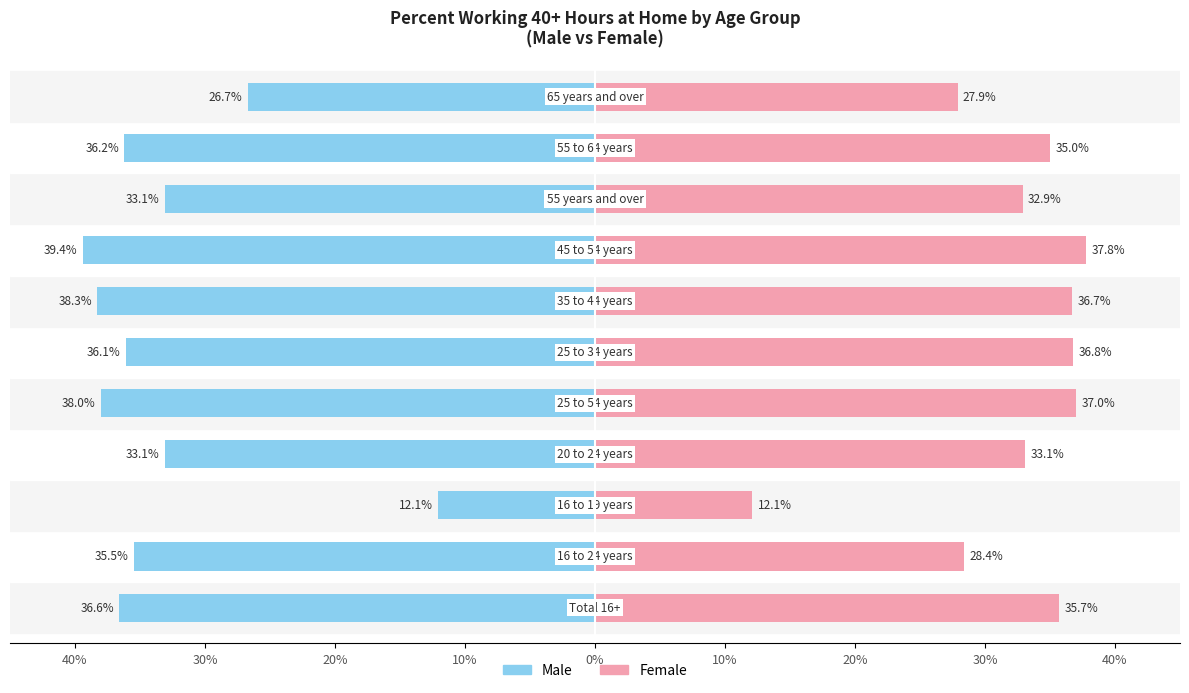

Reading left to right, extract all data points from this chart.

Male: -36.6	-35.5	-12.1	-33.1	-38.0	-36.1	-38.3	-39.4	-33.1	-36.2	-26.7
Female: 35.7	28.4	12.1	33.1	37.0	36.8	36.7	37.8	32.9	35.0	27.9